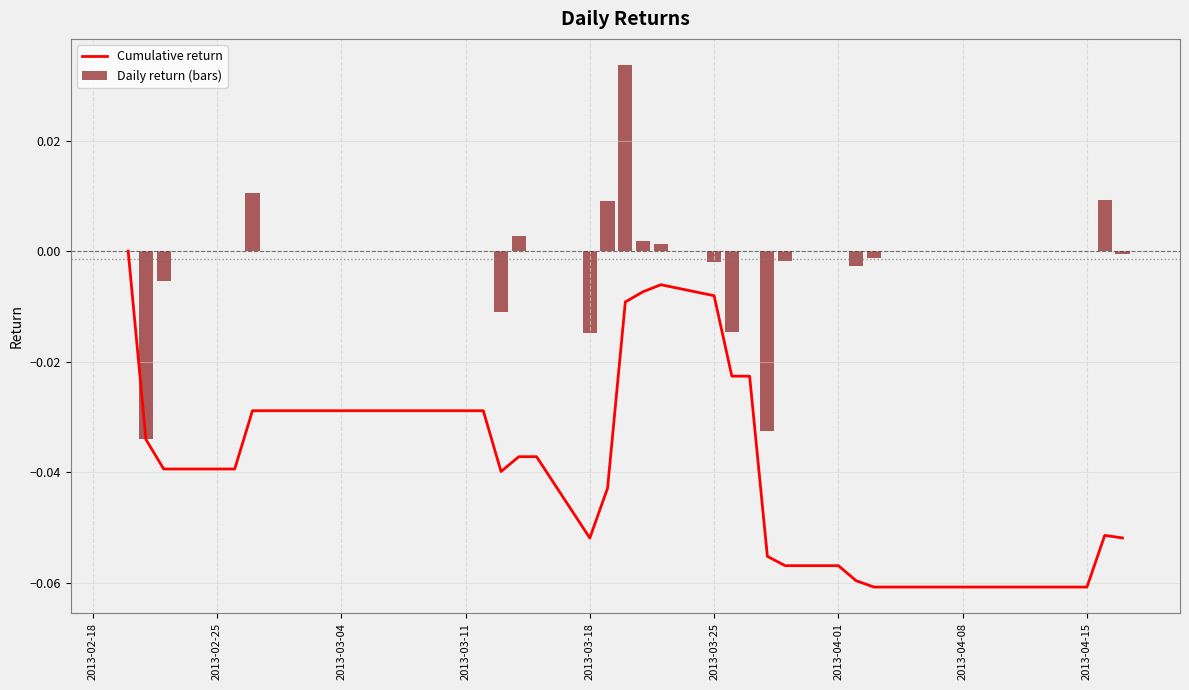

Rank the series by their maximum value, from highest to lowest.

Daily return (bars), Cumulative return